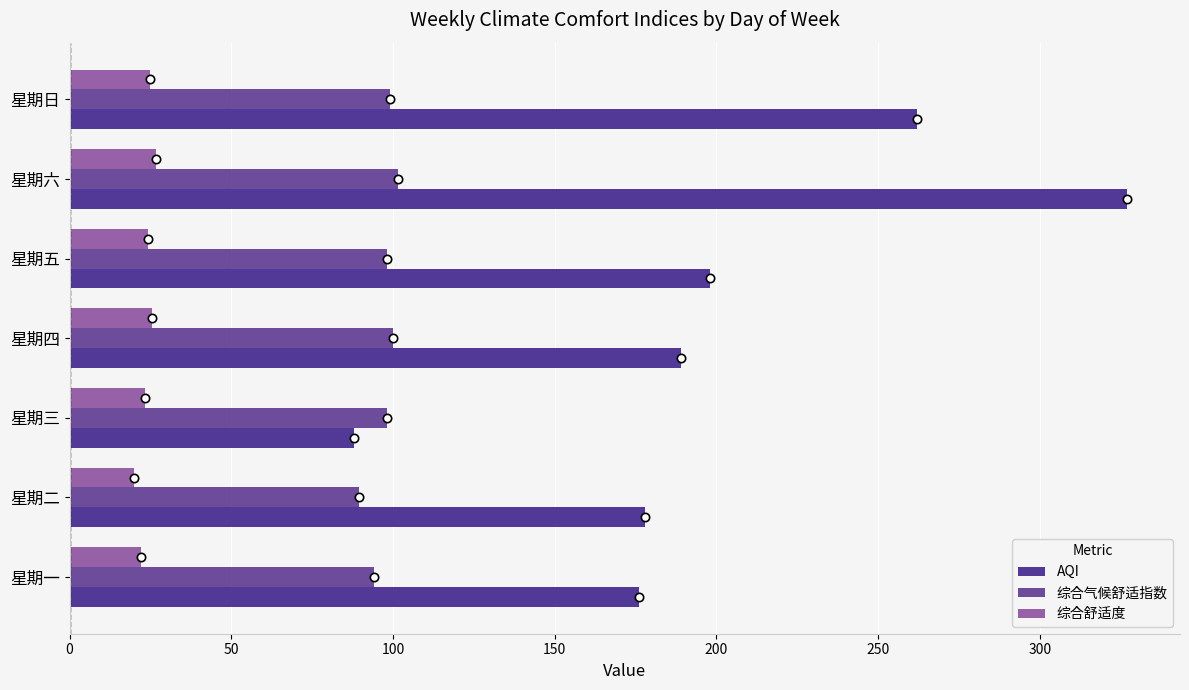

At which label is 综合舒适度 closest to 23?

星期三